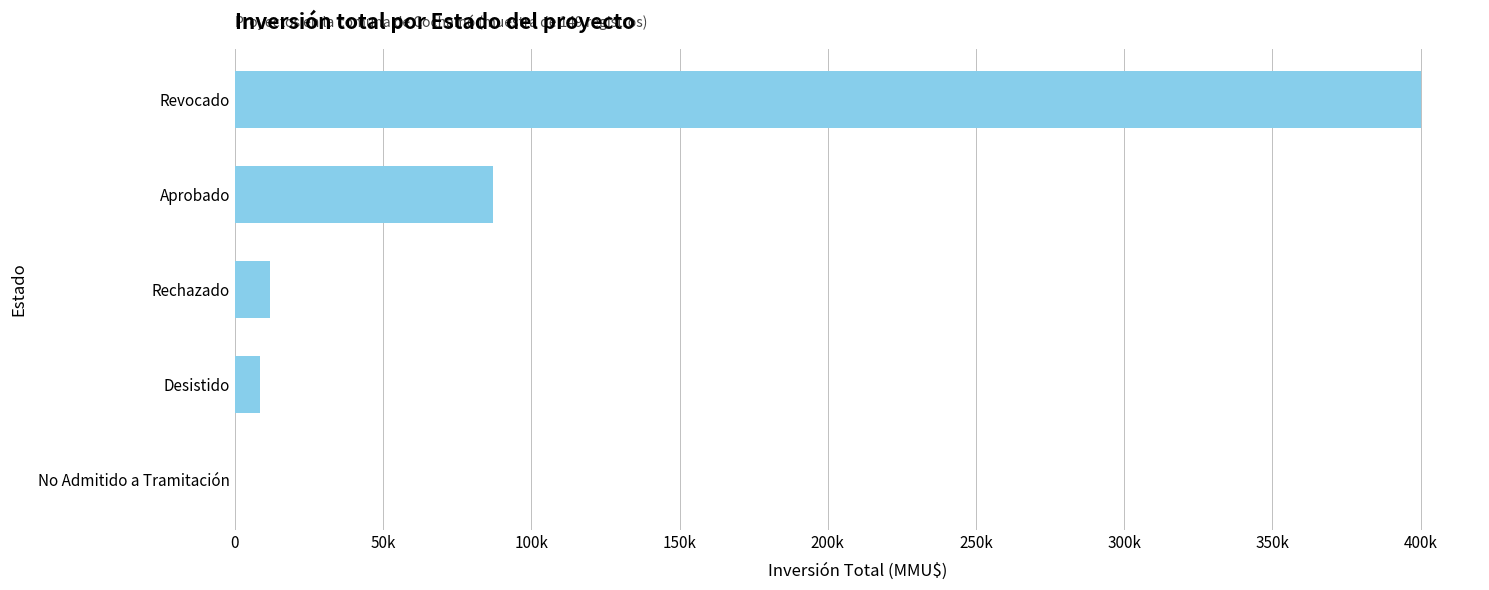

Are the bars horizontal?

Yes